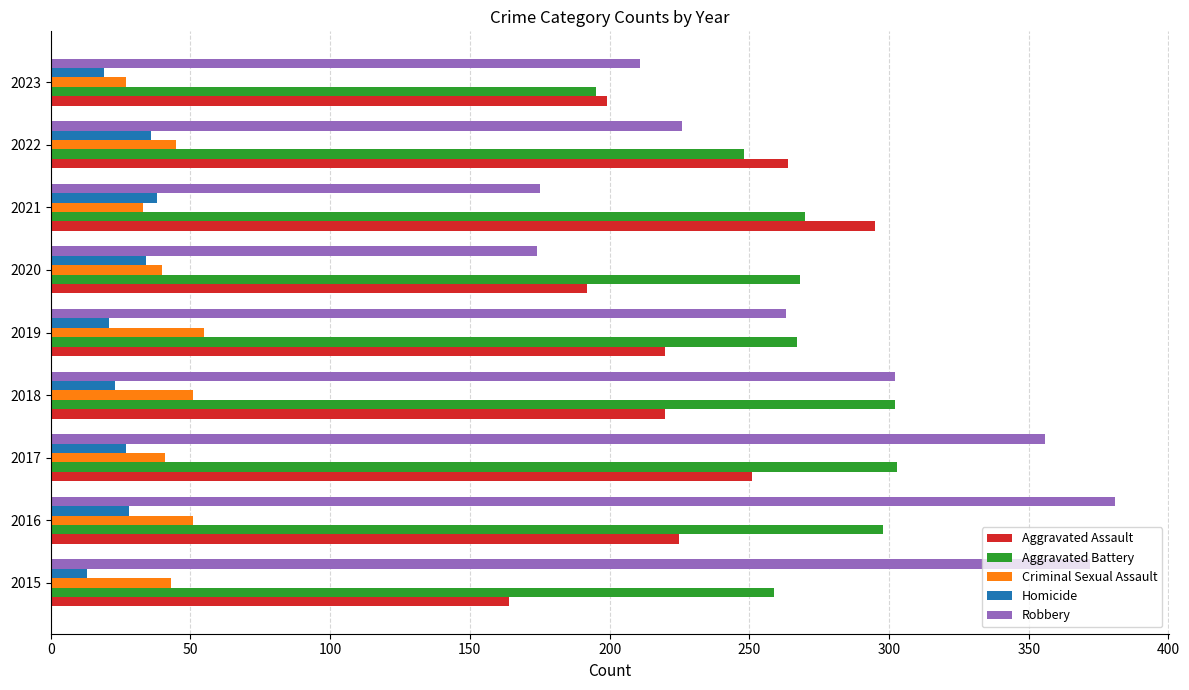

Is the value of Aggravated Assault at 2017 greater than the value of Criminal Sexual Assault at 2017?

Yes